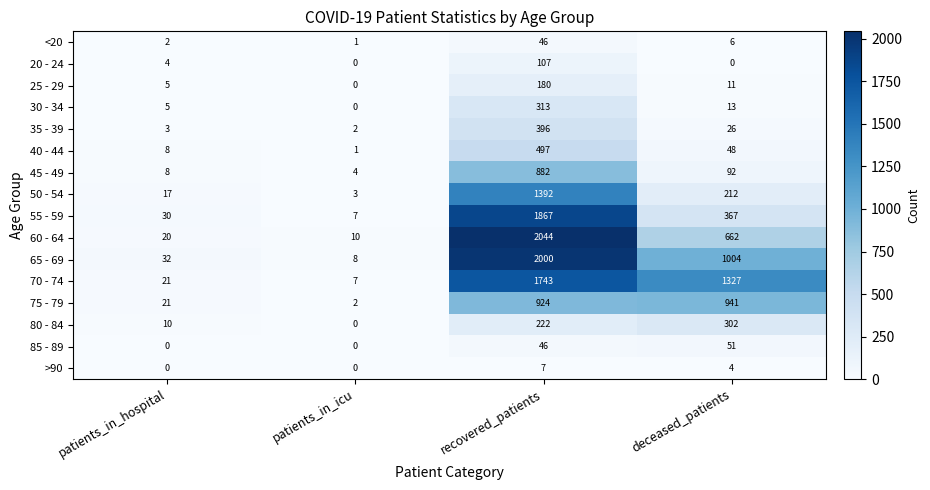

What is the greatest value displayed?

2044